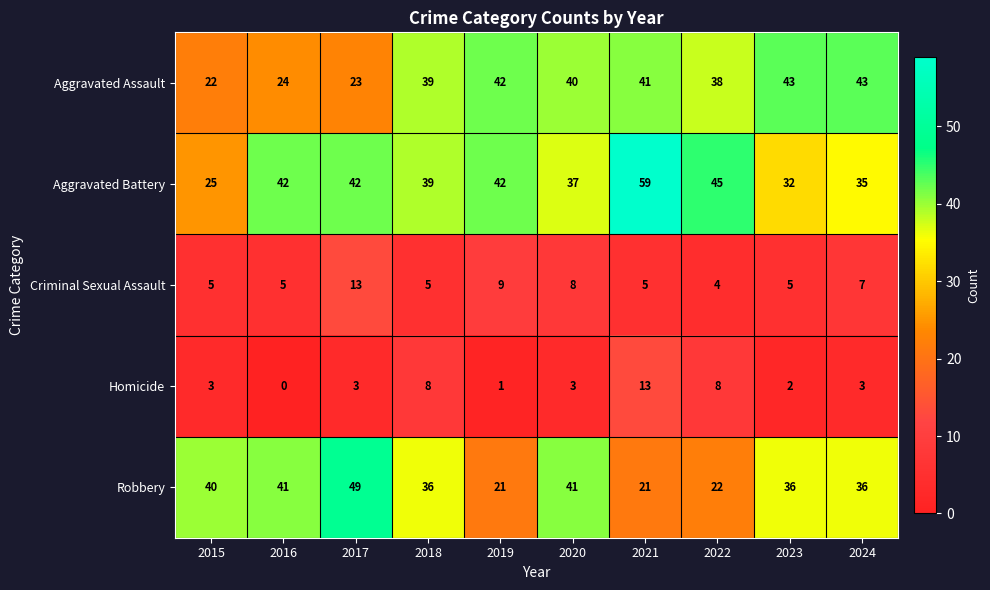

What is the difference between the maximum and second lowest values in the Aggravated Assault series?

20